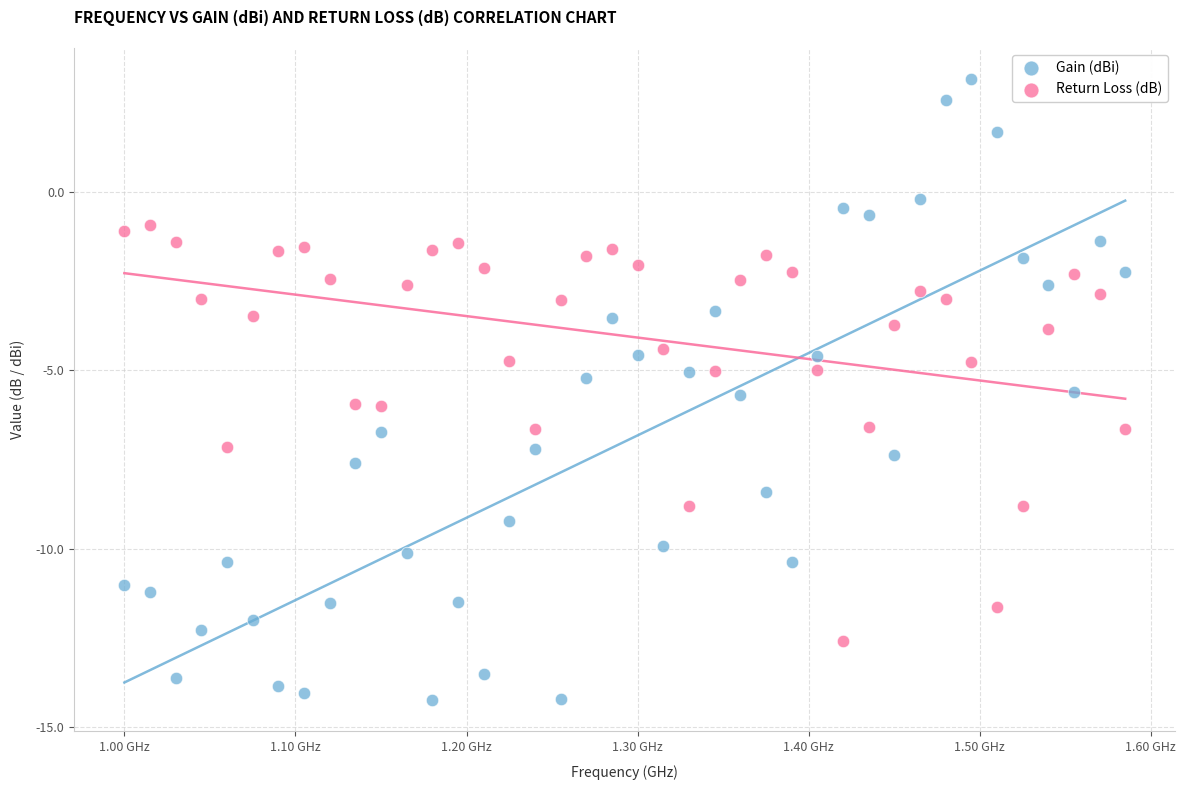

Across all data points, what is the range of X values (max minus min)?

0.6